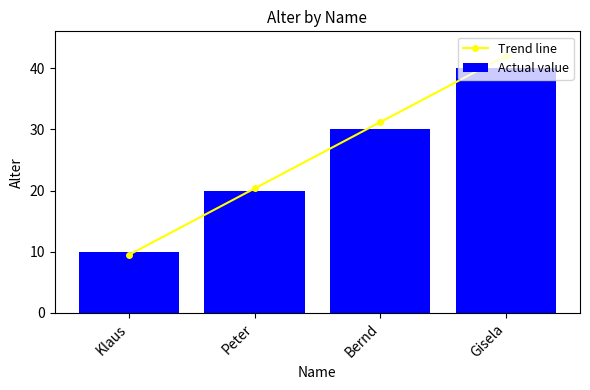

Which category has the highest value in the Actual value series?

Gisela